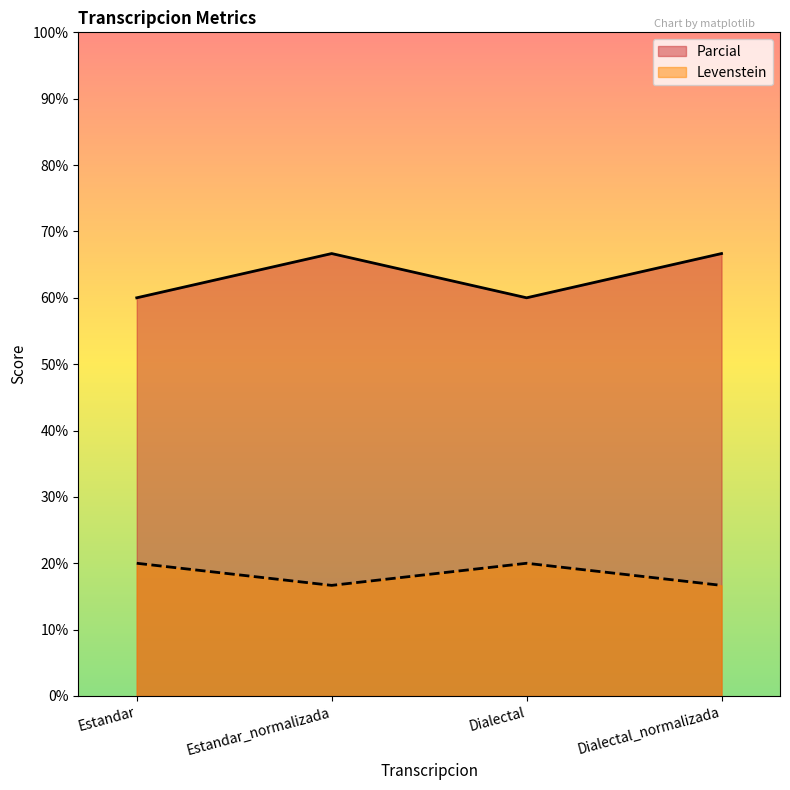

Which series has the largest total across all categories?

Parcial